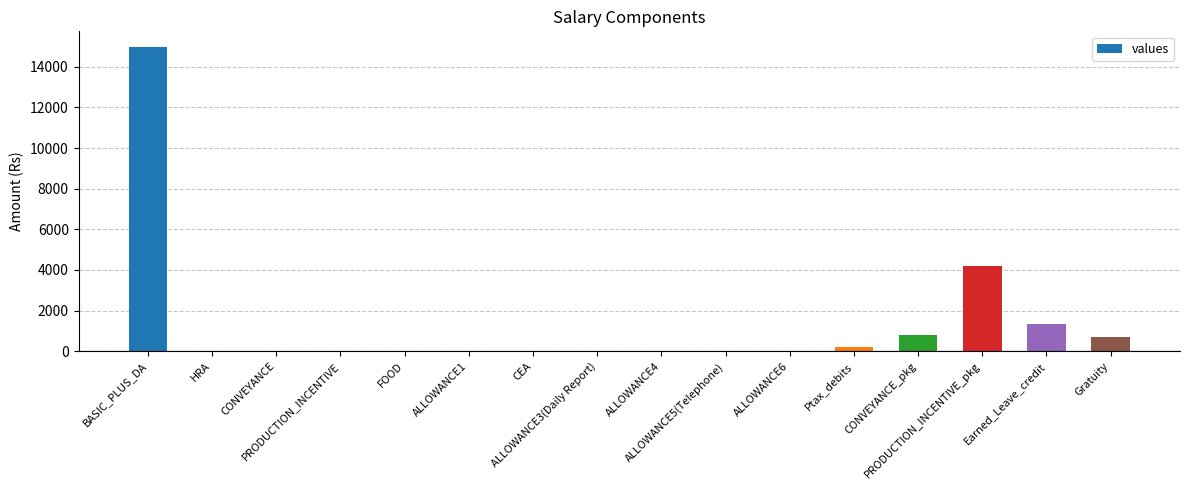

Count the number of values greater than 0.

6